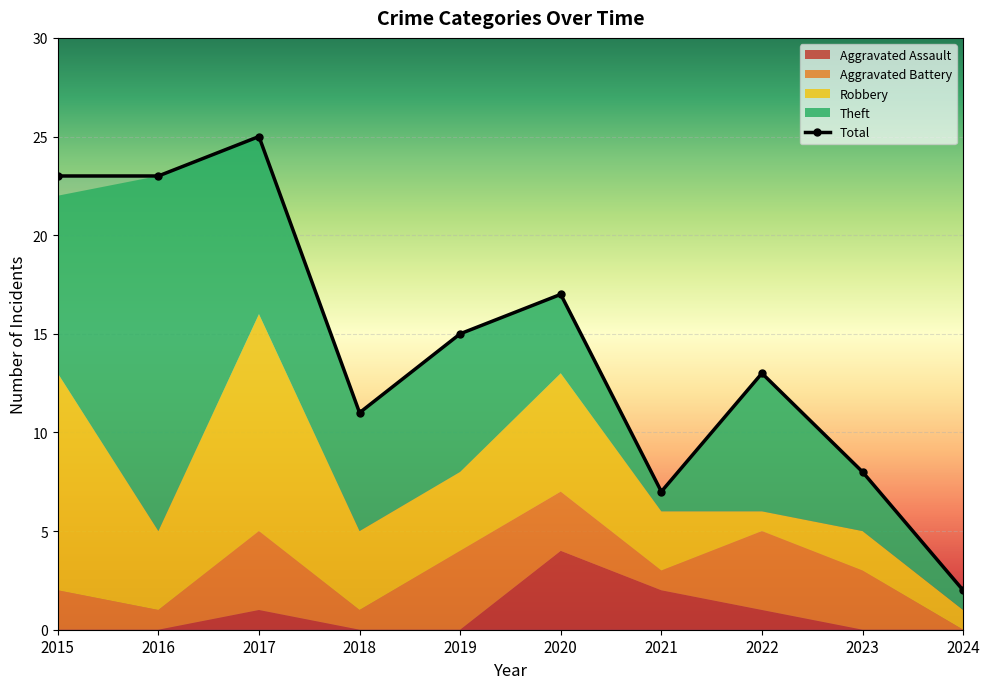

Reading left to right, transcribe all the data shown in this chart.

Aggravated Assault: 2015=0	2016=0	2017=1	2018=0	2019=0	2020=4	2021=2	2022=1	2023=0	2024=0
Aggravated Battery: 2015=2	2016=1	2017=4	2018=1	2019=4	2020=3	2021=1	2022=4	2023=3	2024=0
Robbery: 2015=11	2016=4	2017=11	2018=4	2019=4	2020=6	2021=3	2022=1	2023=2	2024=1
Theft: 2015=9	2016=18	2017=9	2018=6	2019=7	2020=4	2021=1	2022=7	2023=3	2024=1
Total: 2015=23	2016=23	2017=25	2018=11	2019=15	2020=17	2021=7	2022=13	2023=8	2024=2